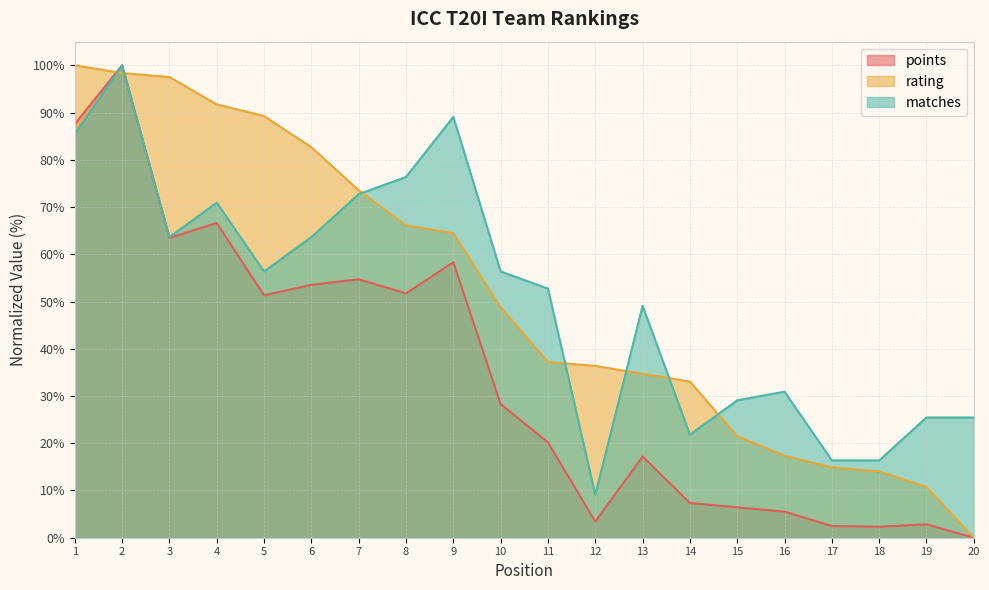

The points series shows 5.5 at 16. True or false?

True